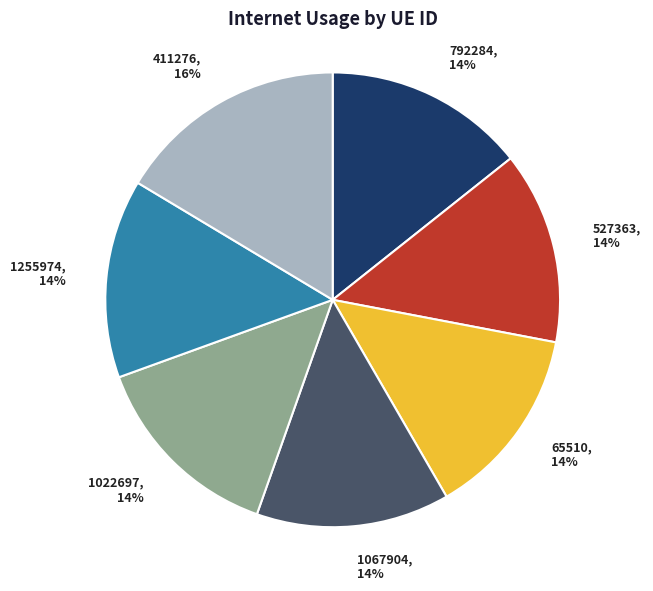

Approximately how many times larger is the value at 792284, 14% compared to 1022697, 14%?

1.0